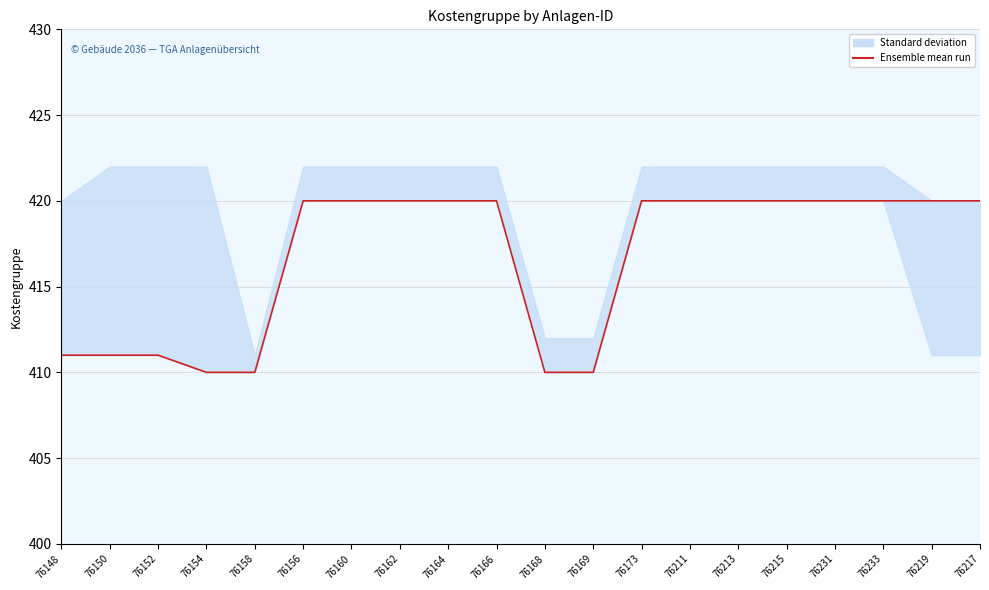

What is the average value?

417